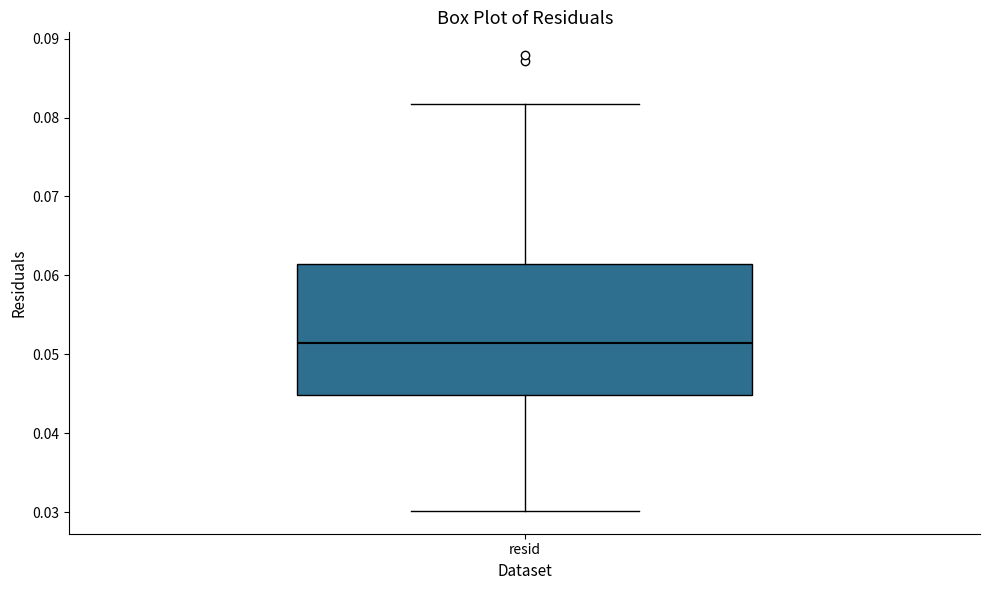

Where is the upper edge of the box for resid on the y-axis? The values are not printed on the chart, so give them approximately, as read against the axis.

0.061